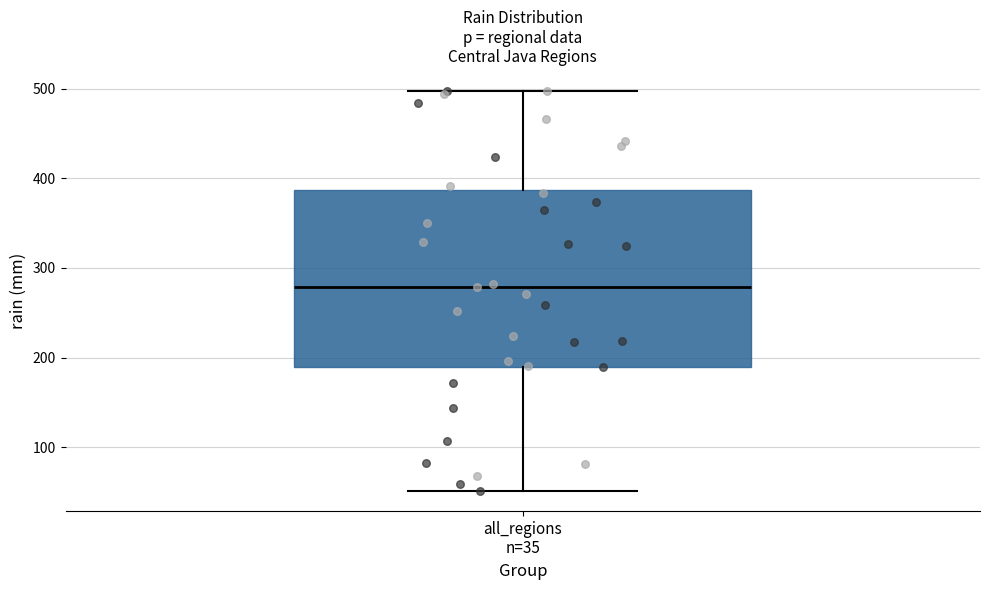

Transcribe this box plot: give where the median line is, the range the box spans, and where the two whiskers end, as read against the y-axis. The values are not printed on the chart, so give them approximately, as read against the axis.

median 280, box 190 to 390, whiskers 50 to 500